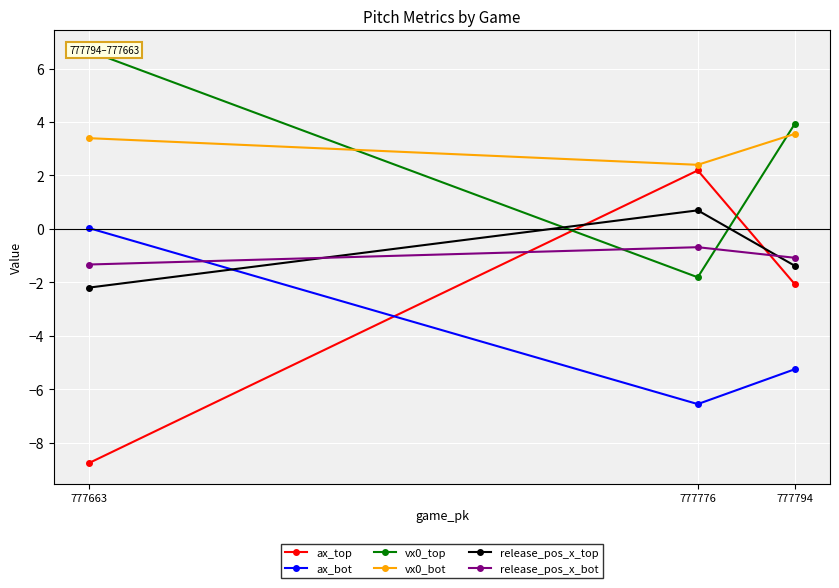

Reading right to left, extract all data points from this chart.

ax_top: 777663=-8.8	777776=2.2	777794=-2.1
ax_bot: 777663=0.0	777776=-6.6	777794=-5.3
vx0_top: 777663=6.7	777776=-1.8	777794=3.9
vx0_bot: 777663=3.4	777776=2.4	777794=3.6
release_pos_x_top: 777663=-2.2	777776=0.7	777794=-1.4
release_pos_x_bot: 777663=-1.3	777776=-0.7	777794=-1.1